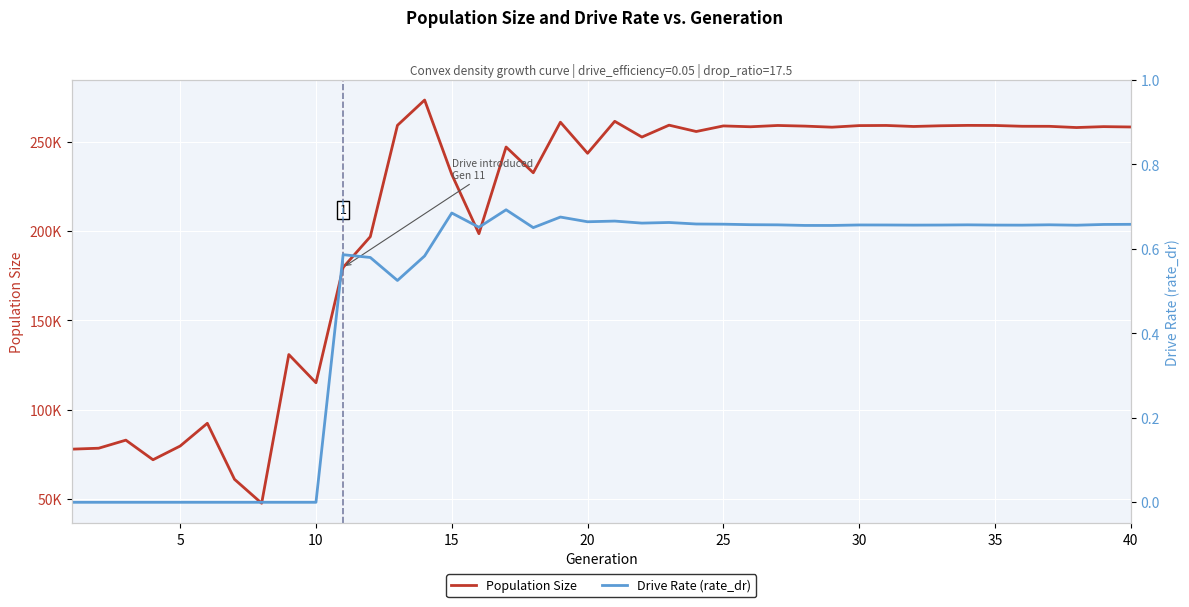

Read the Drive Rate (rate_dr) value at 20.

0.7